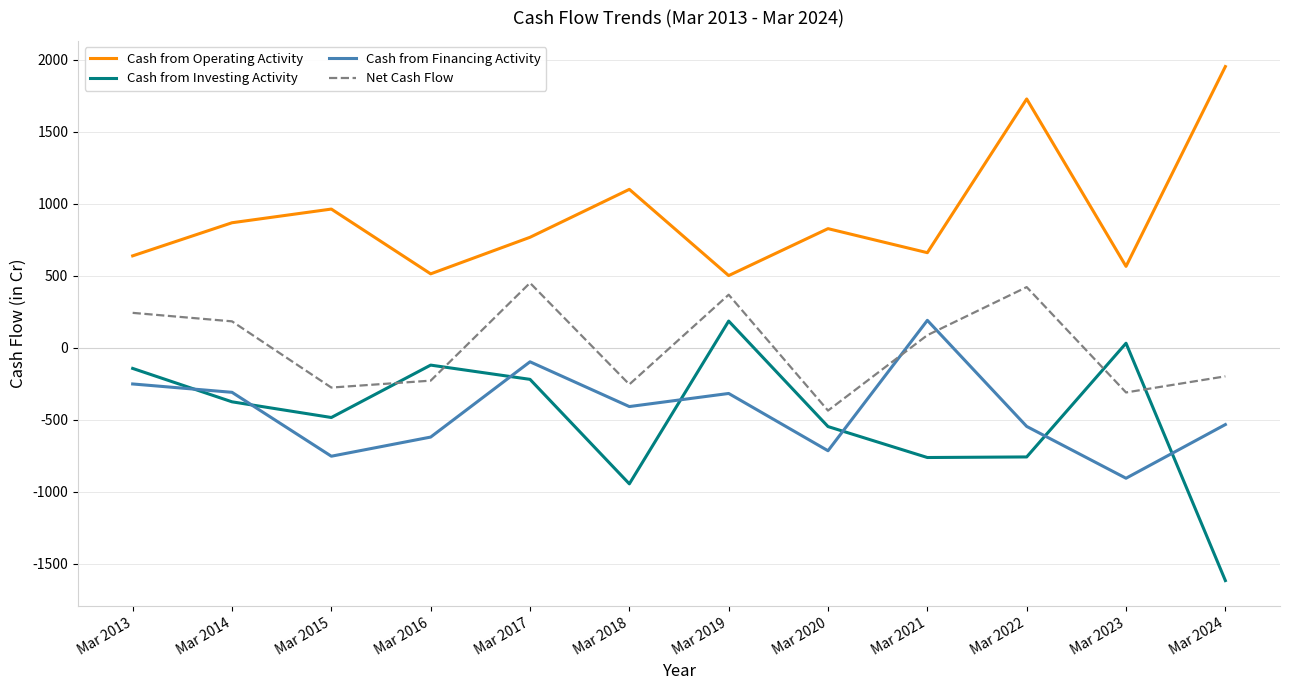

How many series are shown in this chart?

4